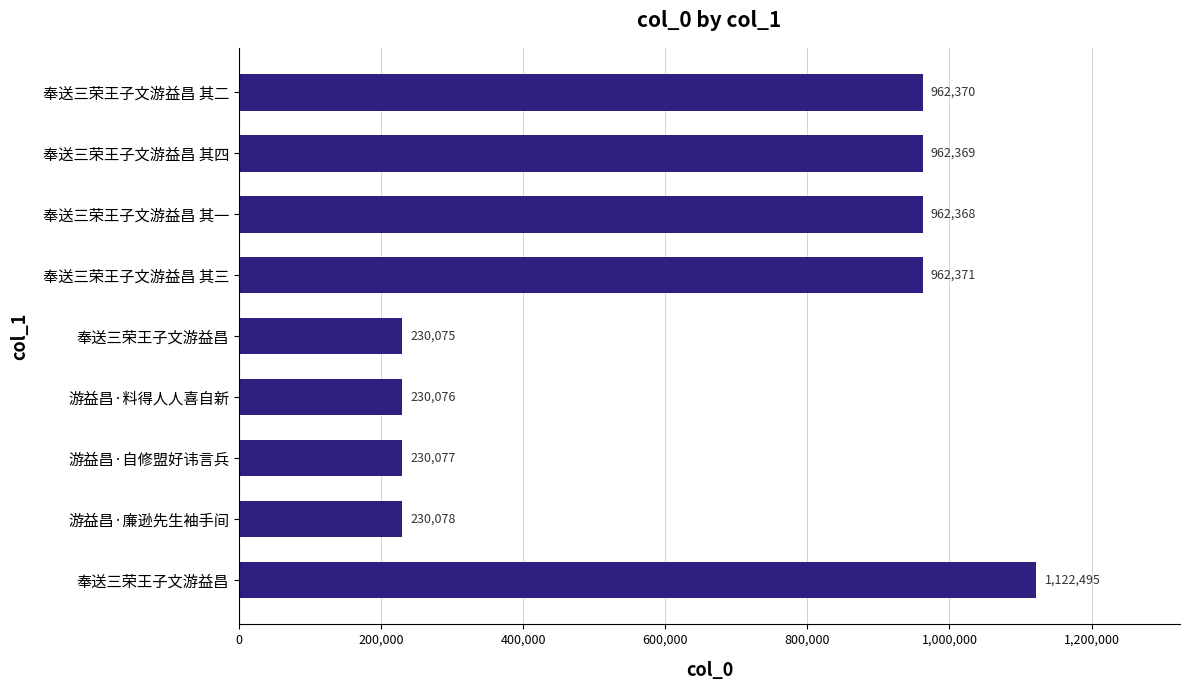

How many categories are shown in the chart?

9